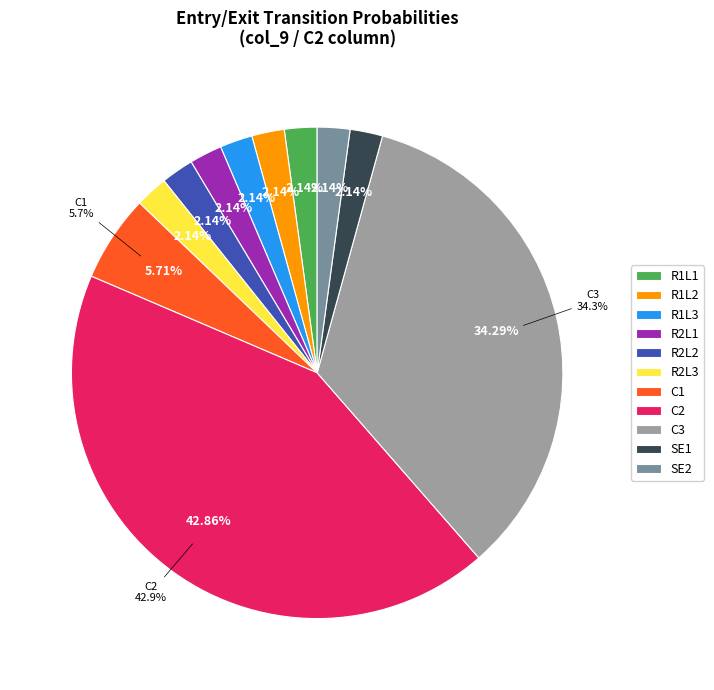

To the nearest percent, what is the combined percentage of C3 and R2L1?

36%